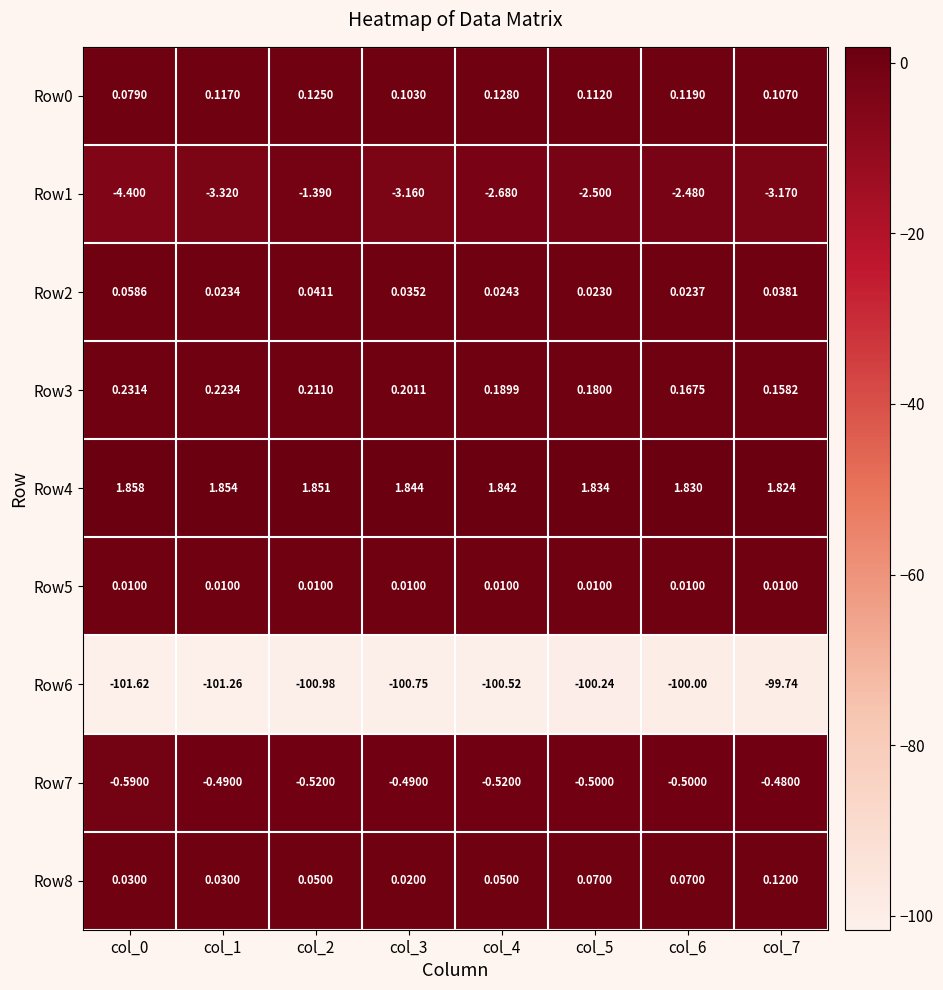

What is the total value across all series at col_0?

-104.3